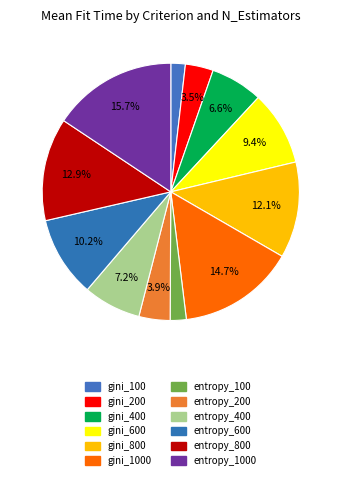

What is the smallest slice in the pie chart?

gini_100